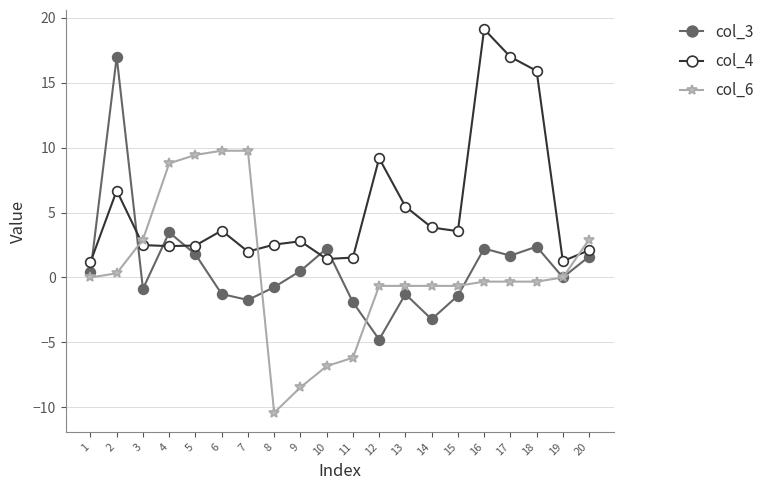

Where do col_3 and col_4 first cross each other?

1 and 2